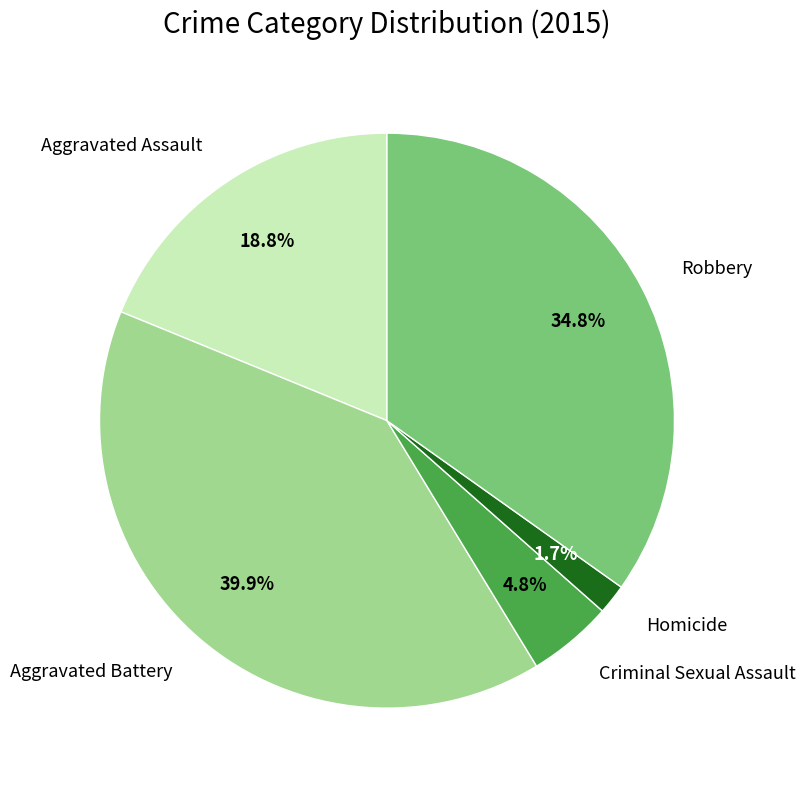

To the nearest percent, what is the difference between the Robbery and Homicide slice percentages?

33%